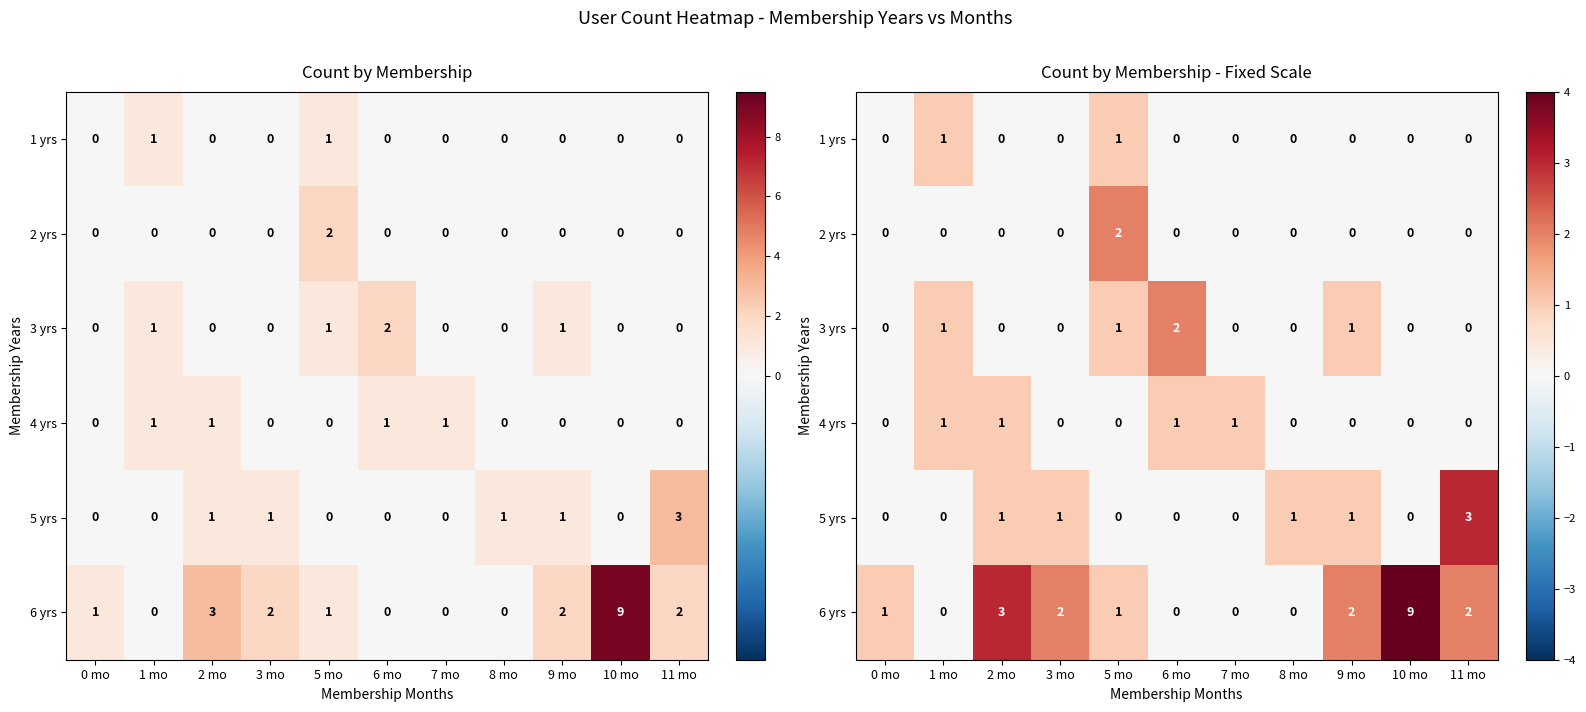

At which category is the sum across all series the highest?

10 mo